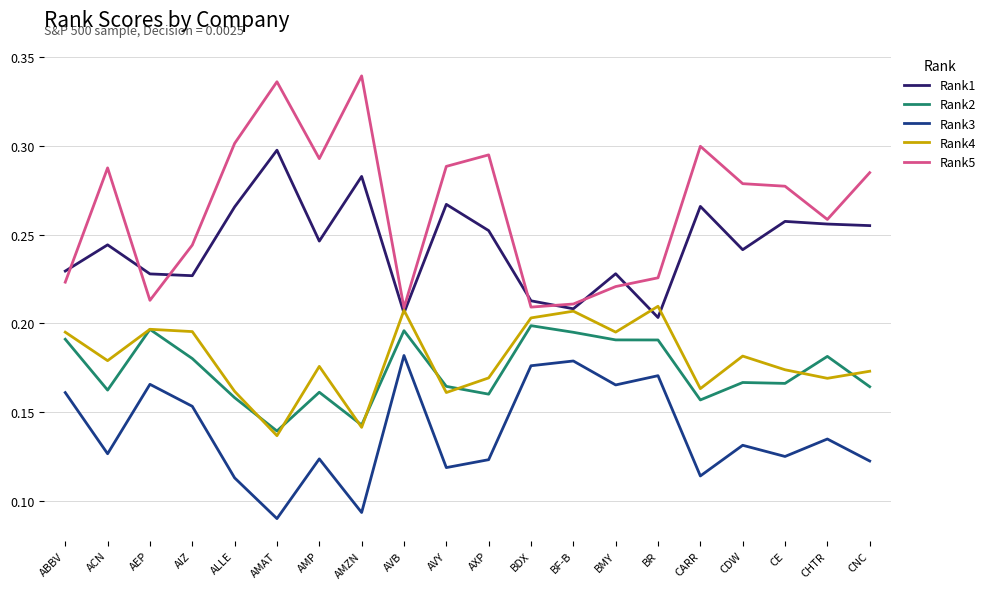

What position from the left is AIZ?

4